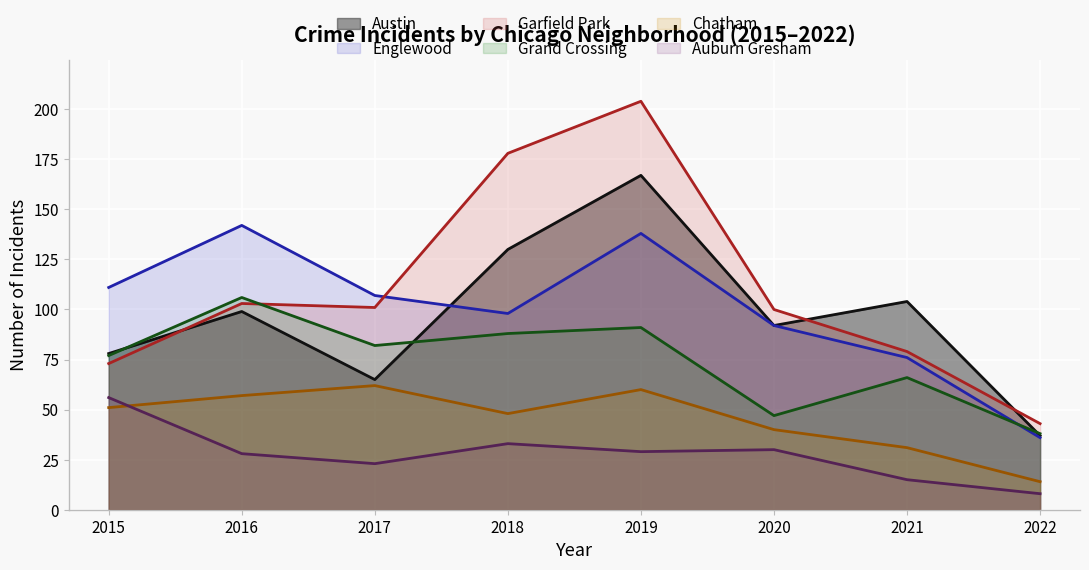

True or false: Chatham has a value of 23 at 2015.

False